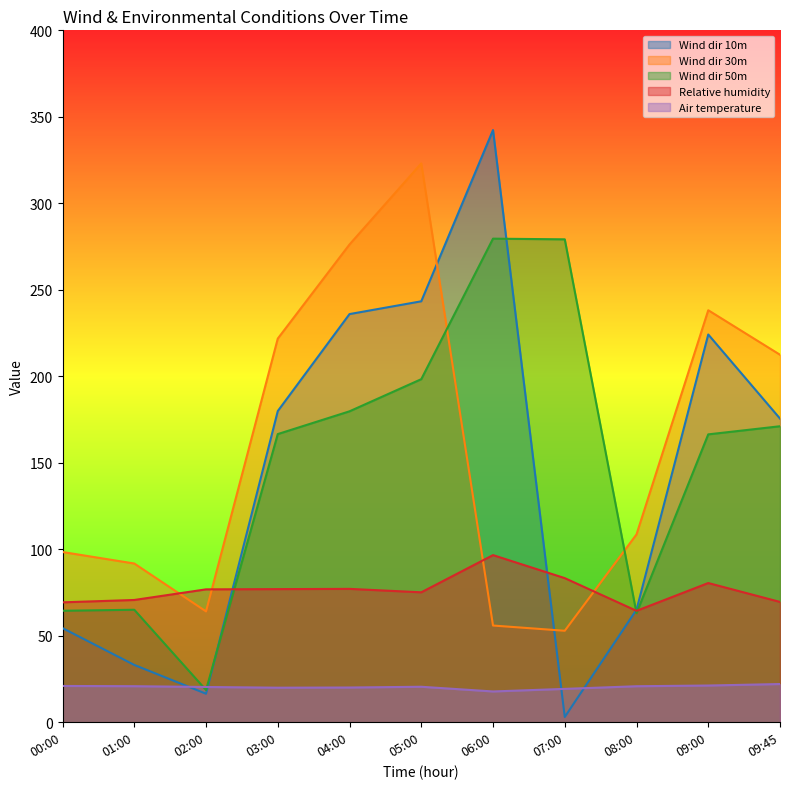

How many interior local peaks does the Wind dir 30m series have?

2